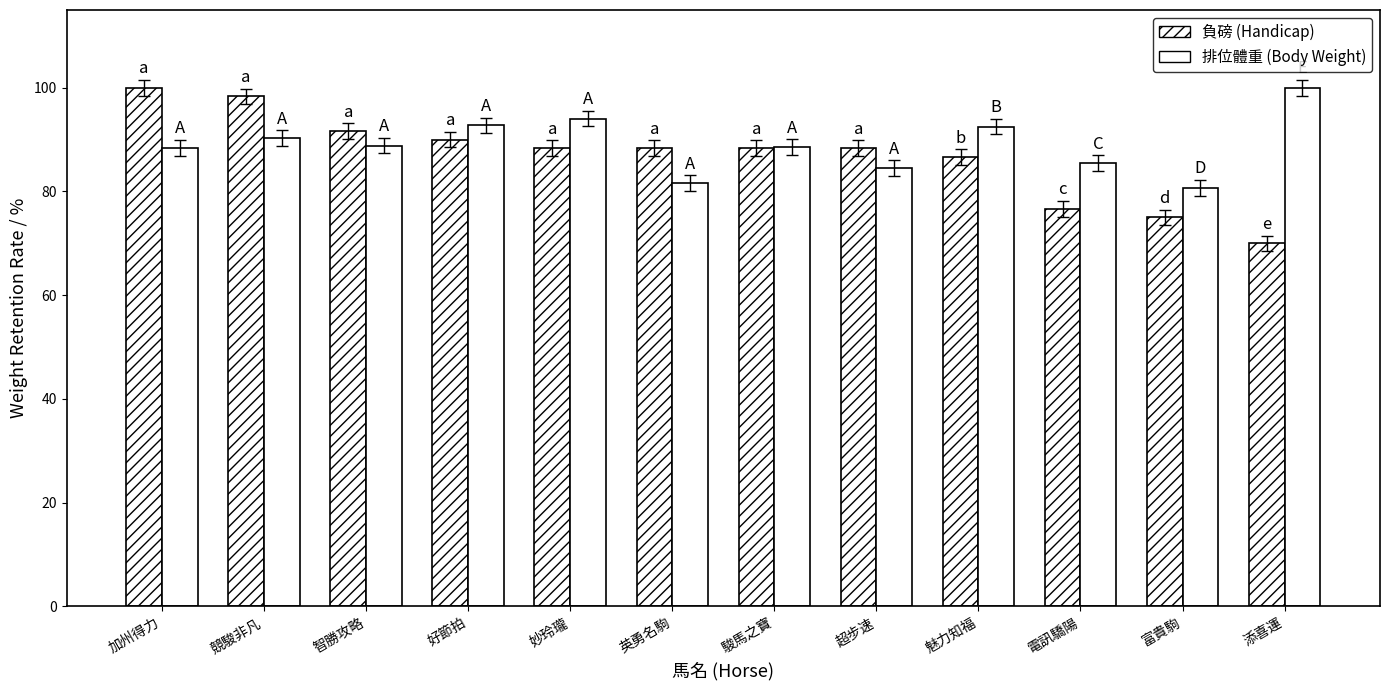

At which category is the sum across all series the highest?

競駿非凡